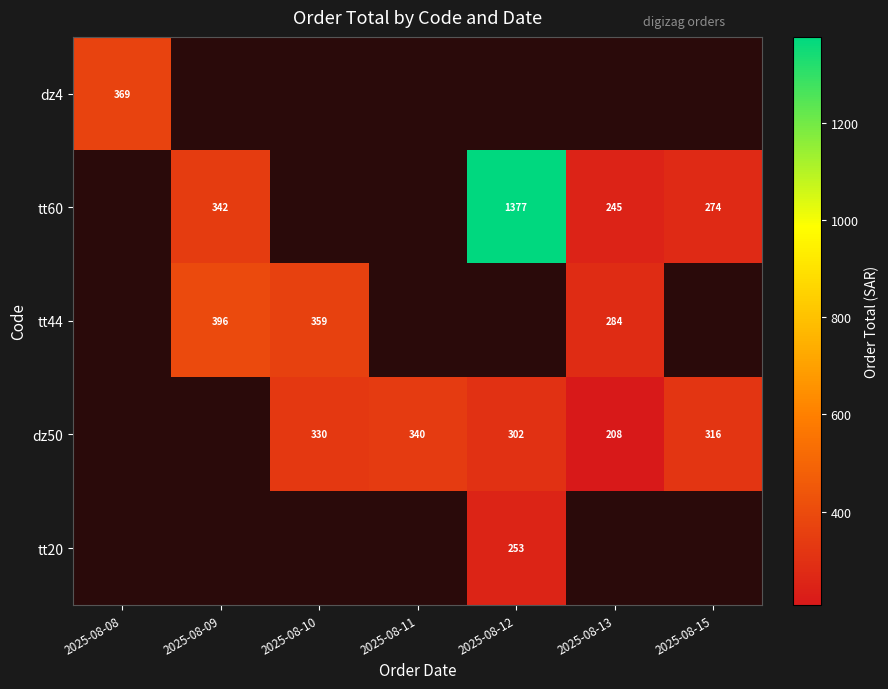

Which label corresponds to the largest value in the chart?

2025-08-12